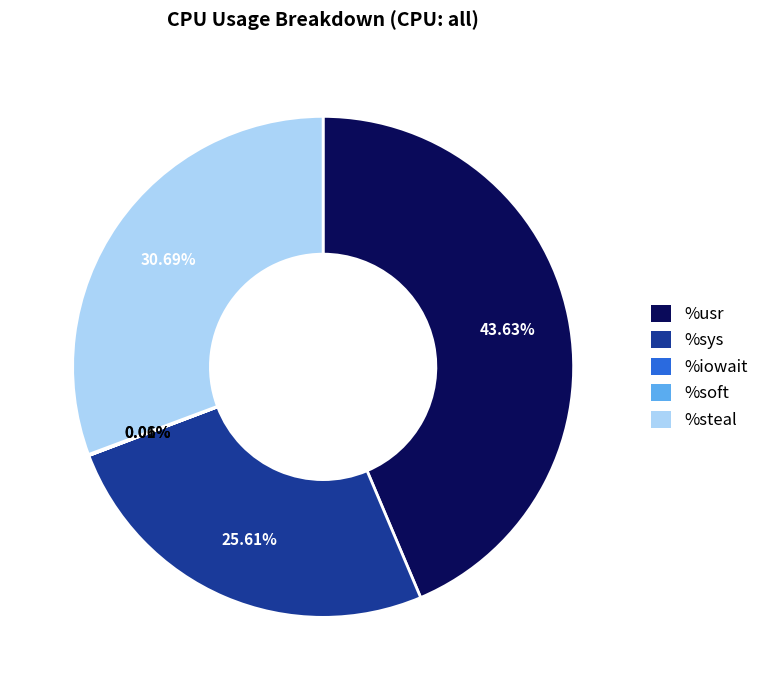

To the nearest percent, what is the combined percentage of %steal and %usr?

74%